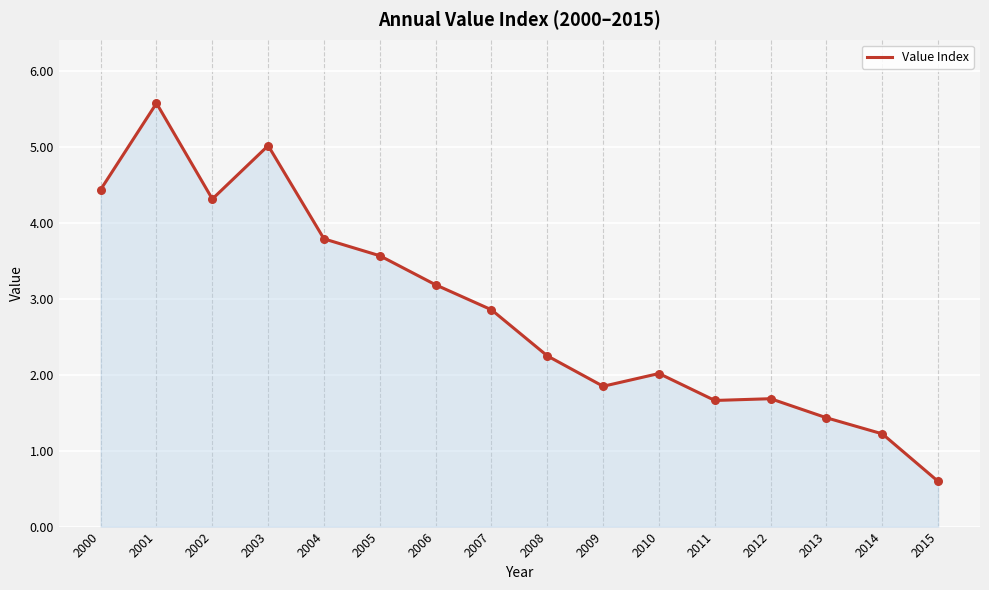

Between 2015 and 2007, which is larger?

2007